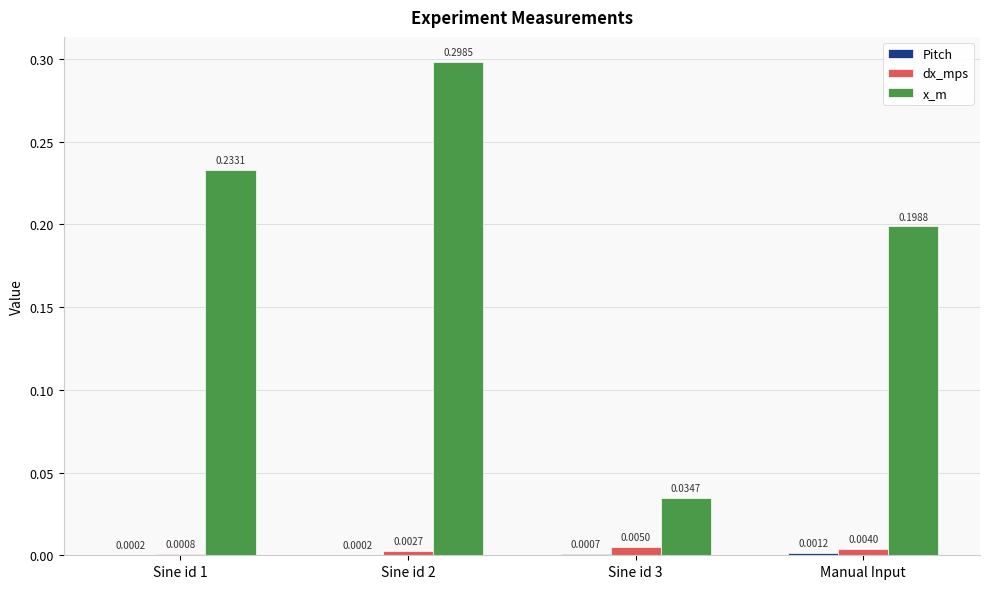

At which category is the sum across all series the highest?

Sine id 2